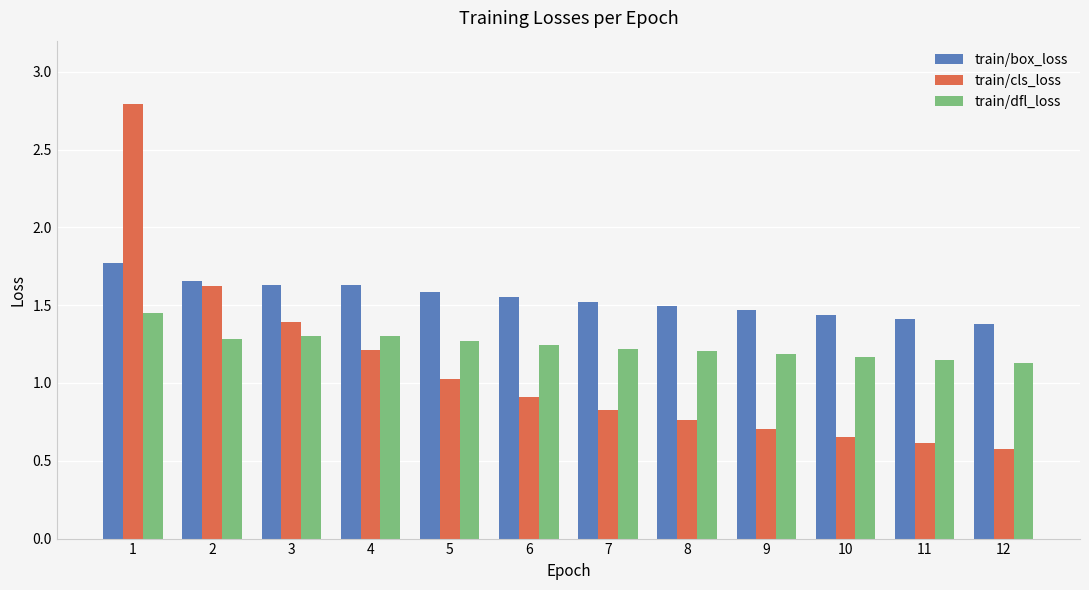

What is the sum of the train/dfl_loss values at 10 and 11?

2.3